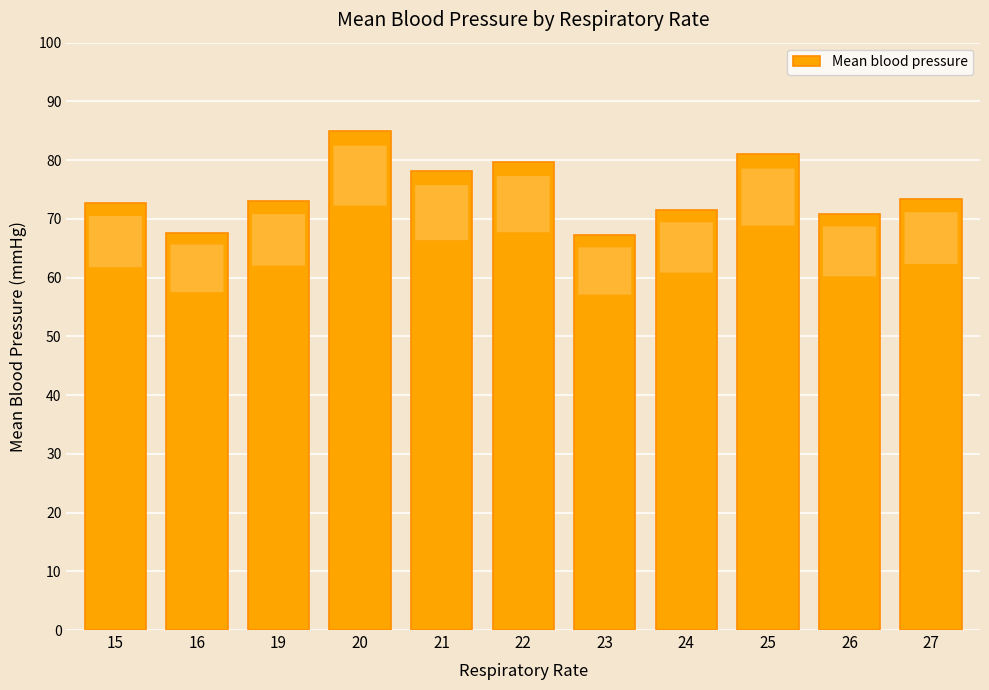

Is it true that the value at 19 is 73.0?

True